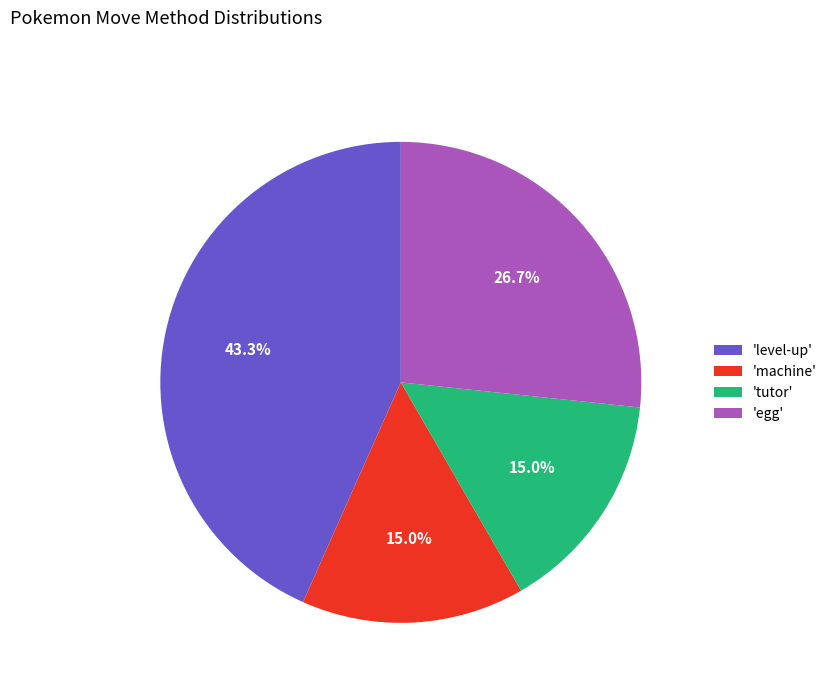

Does 'egg' account for over 50% of the chart?

No